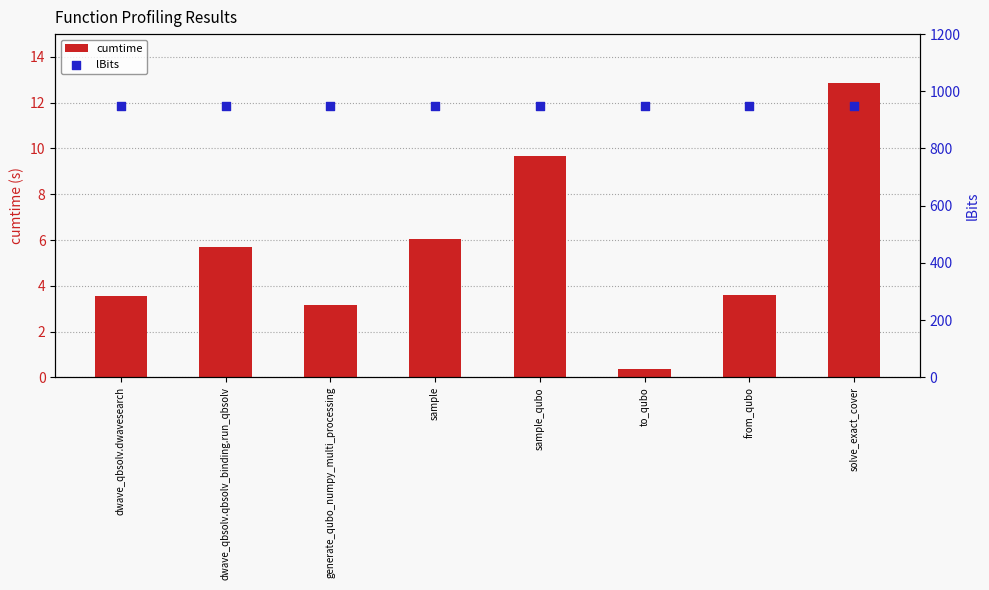

What are all the series names shown in the legend?

cumtime, lBits